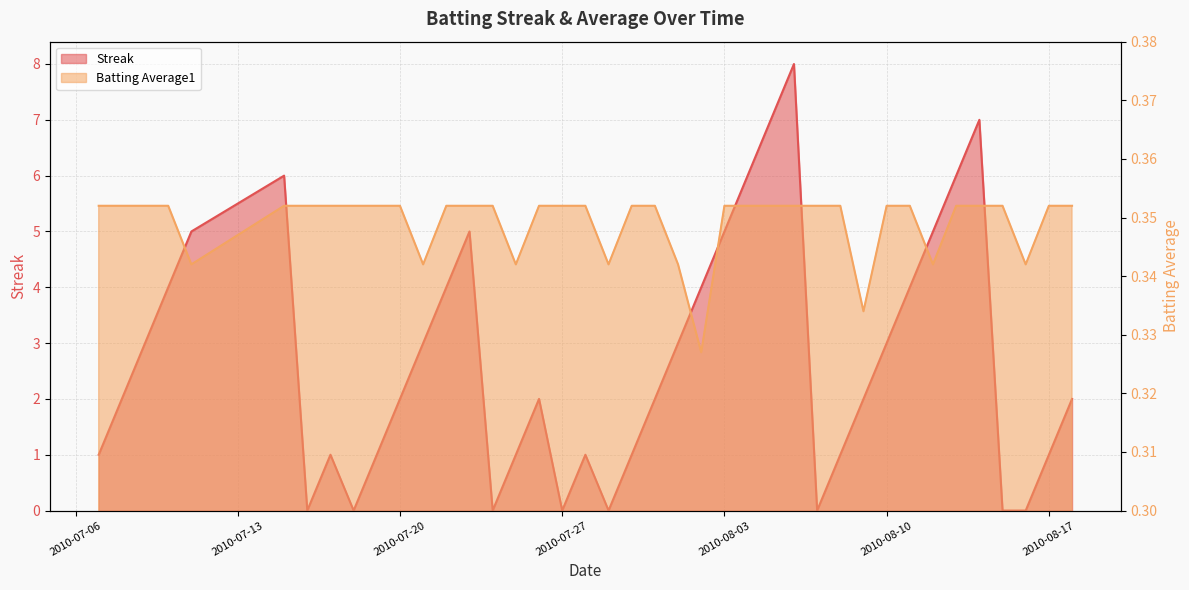

What is the greatest value displayed?

8.0